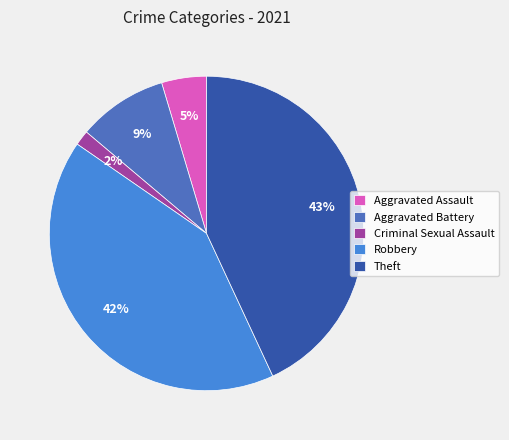

To the nearest percent, what is the difference between the Robbery and Criminal Sexual Assault slice percentages?

40%